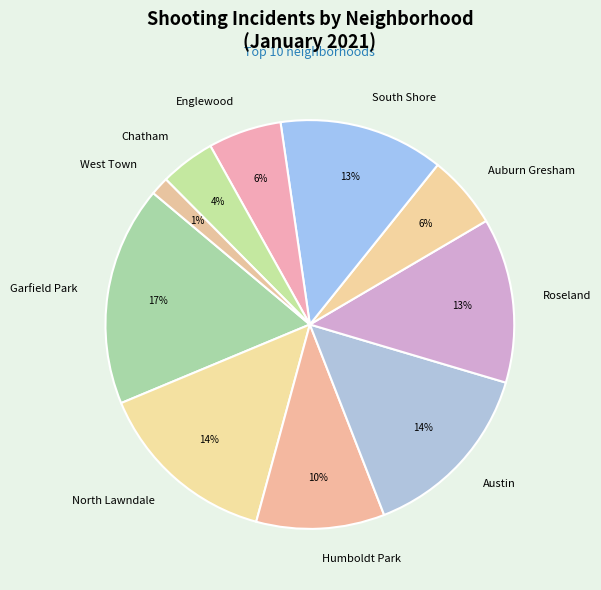

To the nearest percent, what percentage of the pie is Humboldt Park?

10%